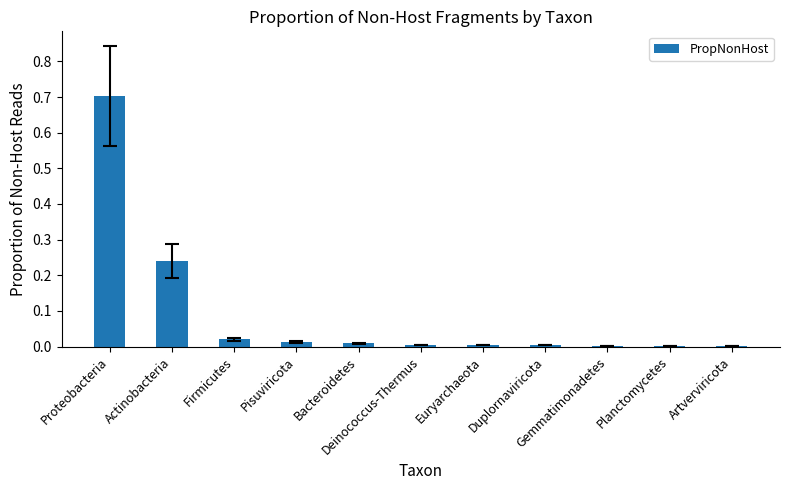

What is the sum of all values?

1.0